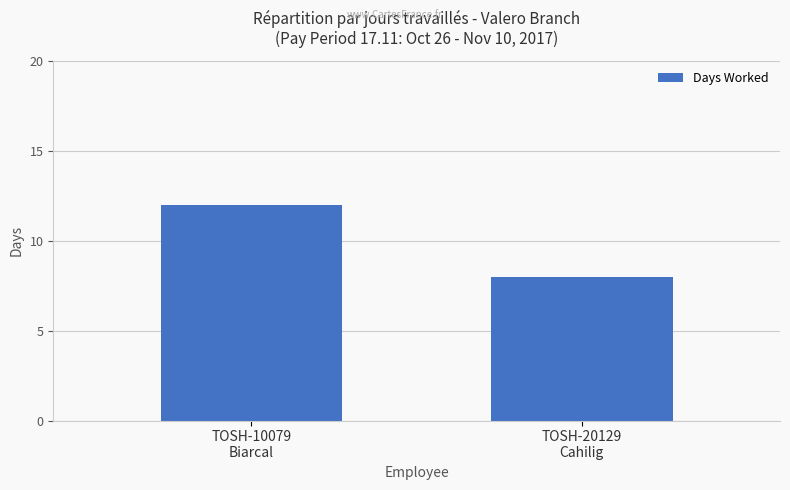

What is the difference between the values at TOSH-20129
Cahilig and TOSH-10079
Biarcal?

4